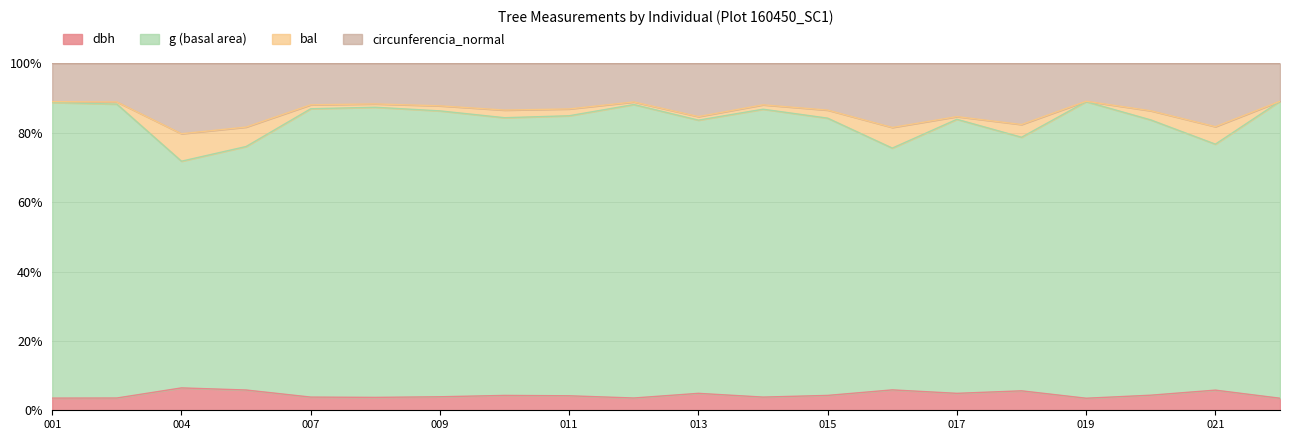

What is the minimum value shown in the chart?

3.5